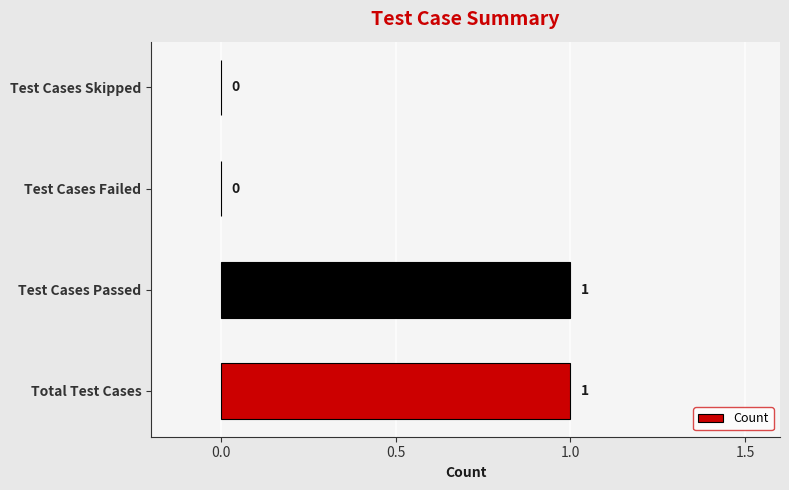

Does the chart contain stacked bars?

No